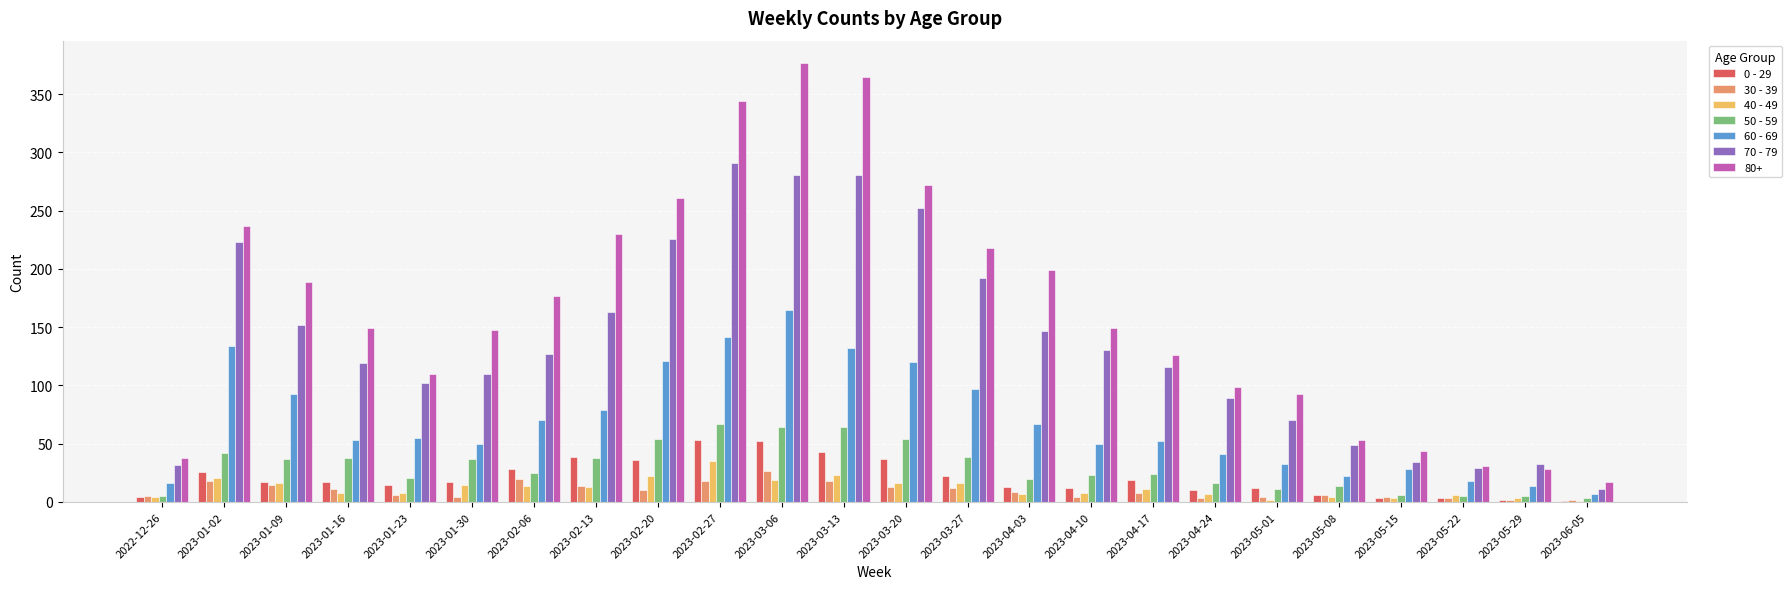

What is the total value across all series at 2023-03-13?

926